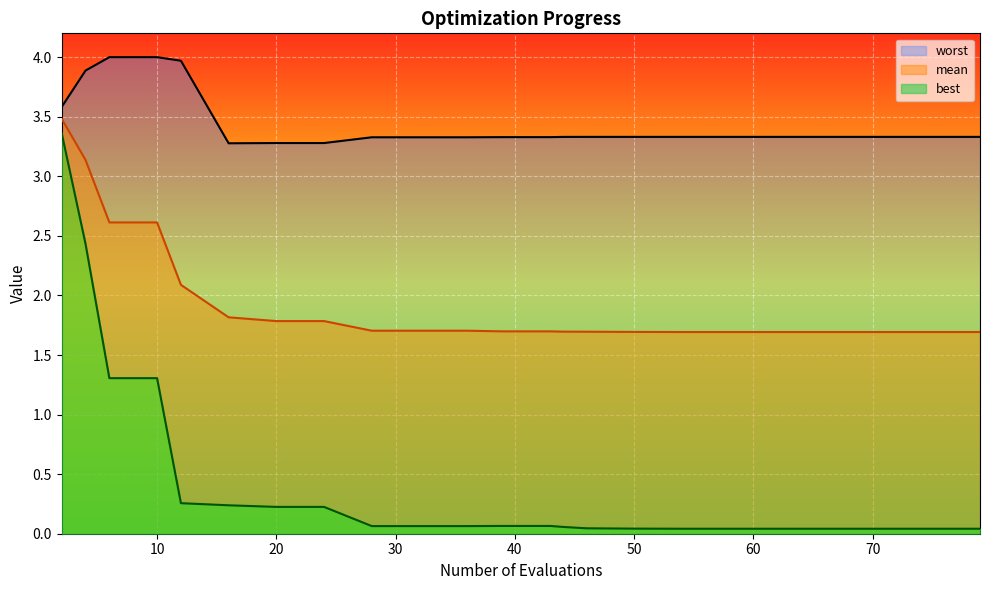

Which series has the largest range (max minus min)?

best